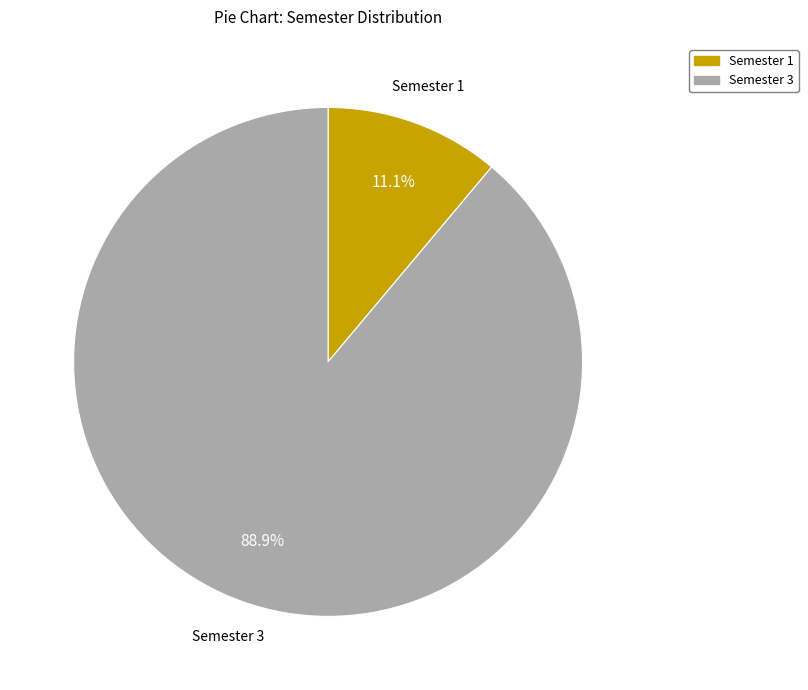

How many segments does this pie chart have?

2